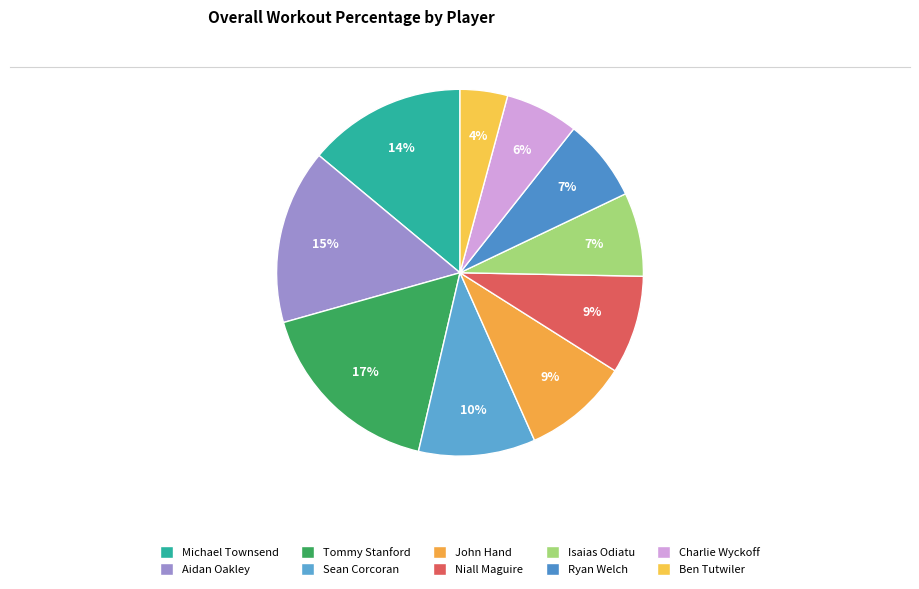

Is it true that Sean Corcoran is 2% of the pie?

False